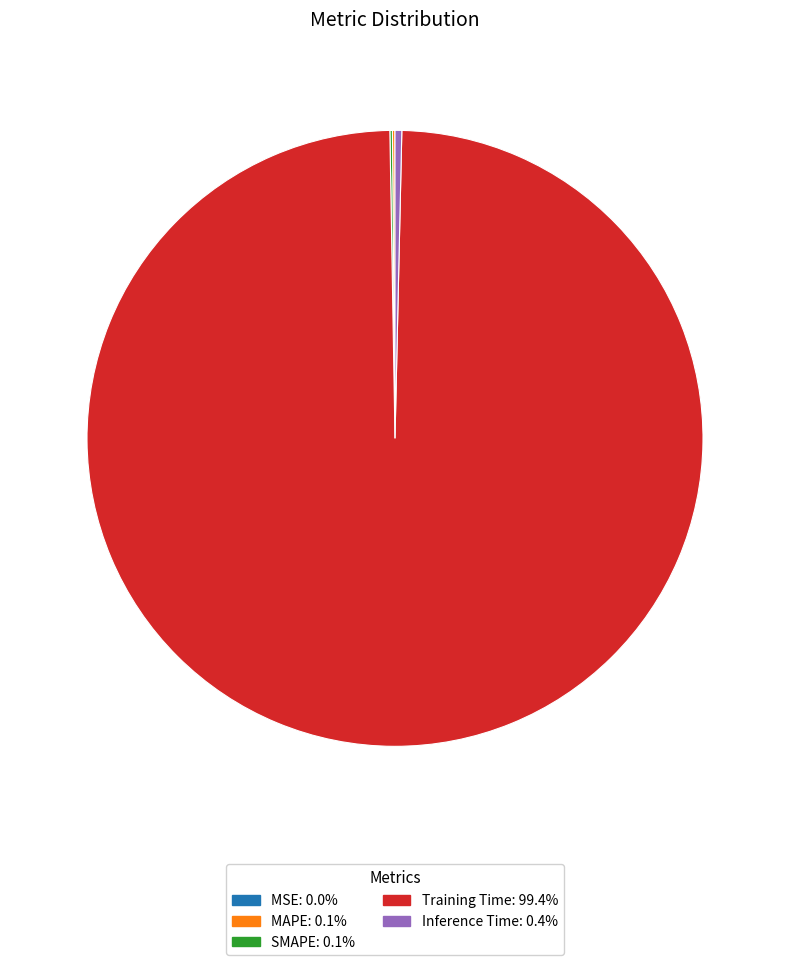

Which slice is the largest?

Training Time